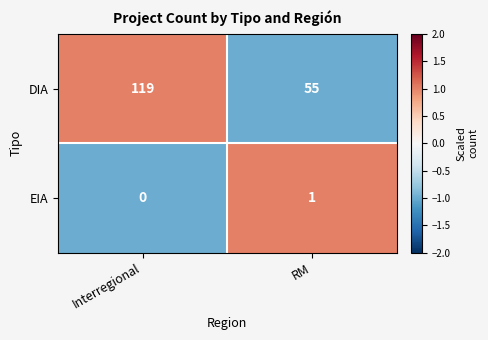

Where is EIA nearest to the value 0?

Interregional